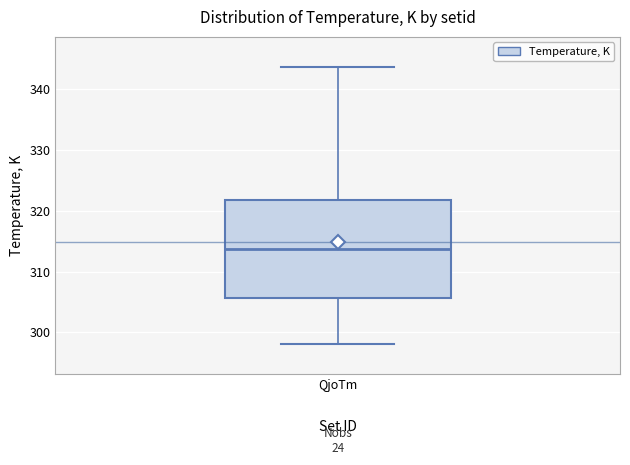

Transcribe this box plot: give where the median line is, the range the box spans, and where the two whiskers end, as read against the y-axis. The values are not printed on the chart, so give them approximately, as read against the axis.

median 314, box 306 to 322, whiskers 298 to 344